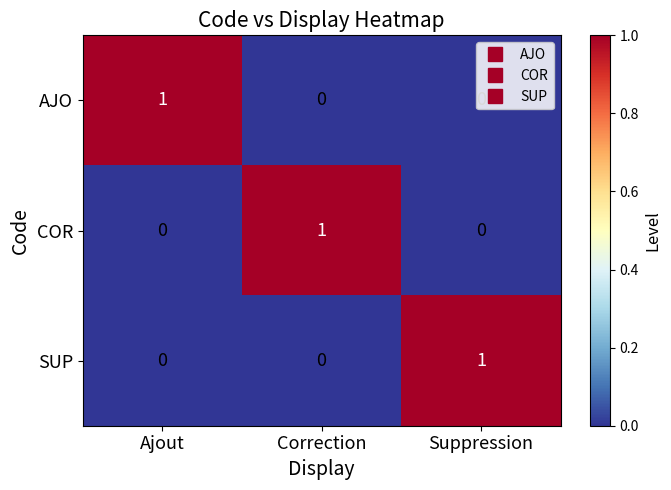

How many AJO values are between 0 and 1?

3